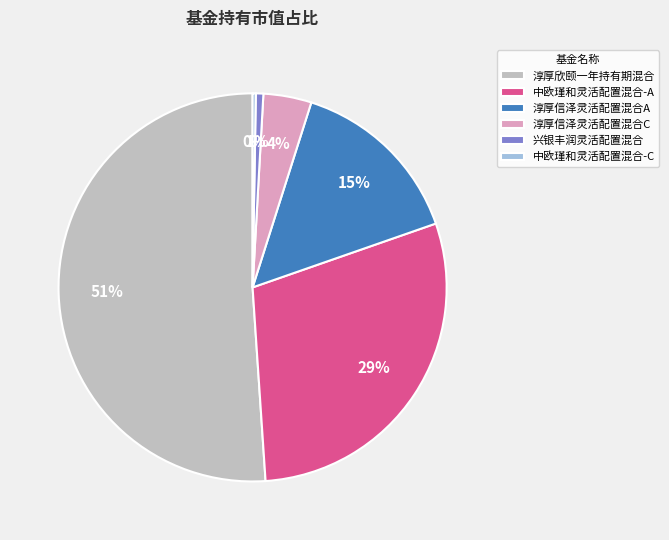

Which slice is the largest?

淳厚欣颐一年持有期混合